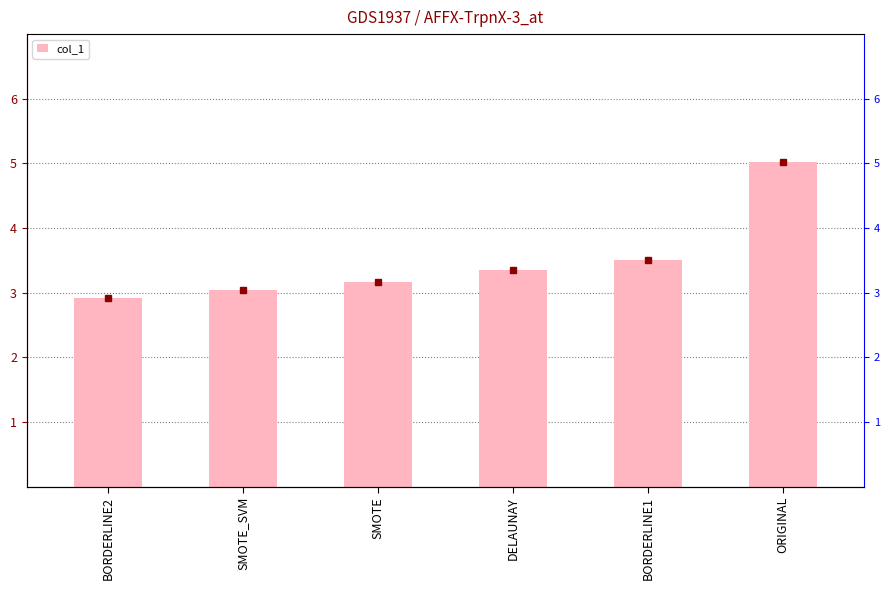

Reading right to left, extract all data points from this chart.

5.0	3.5	3.3	3.2	3.0	2.9